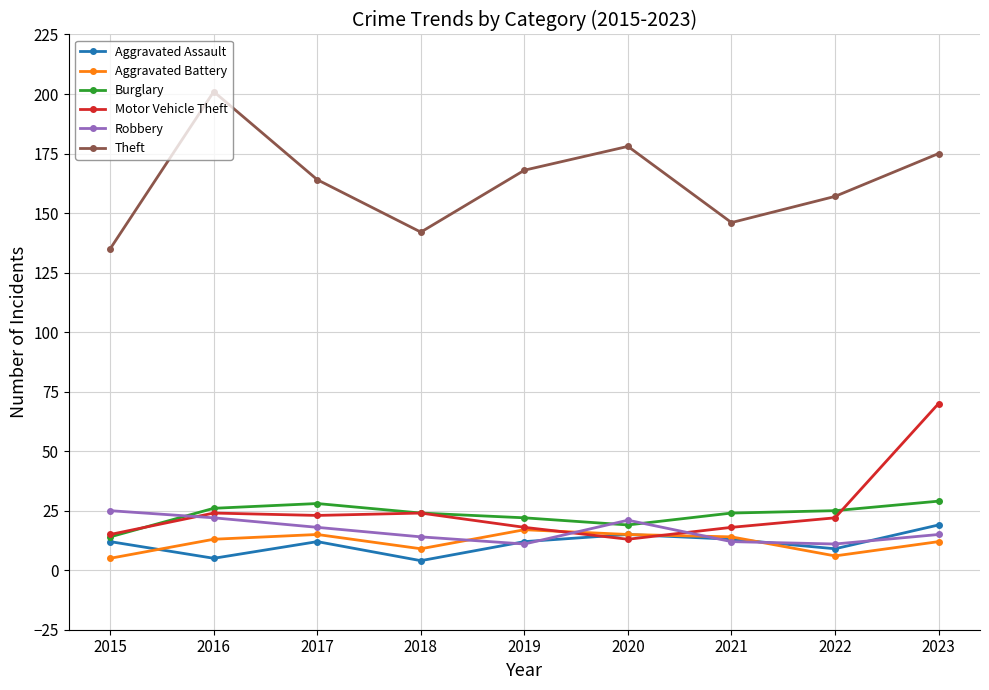

What is the maximum value for Theft?

201